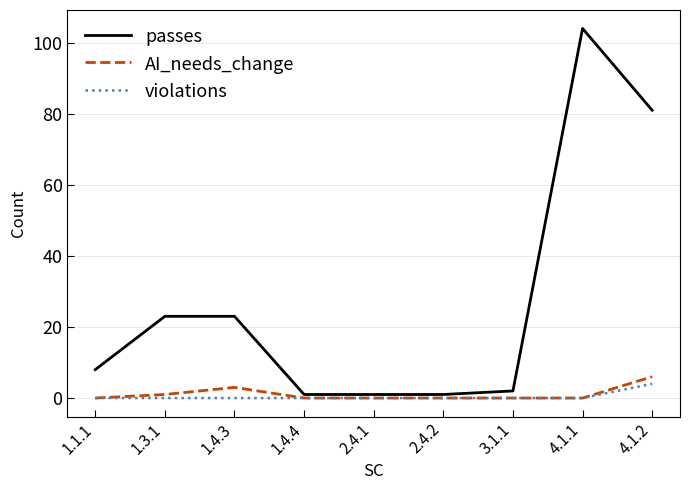

At which category is the sum across all series the highest?

4.1.1